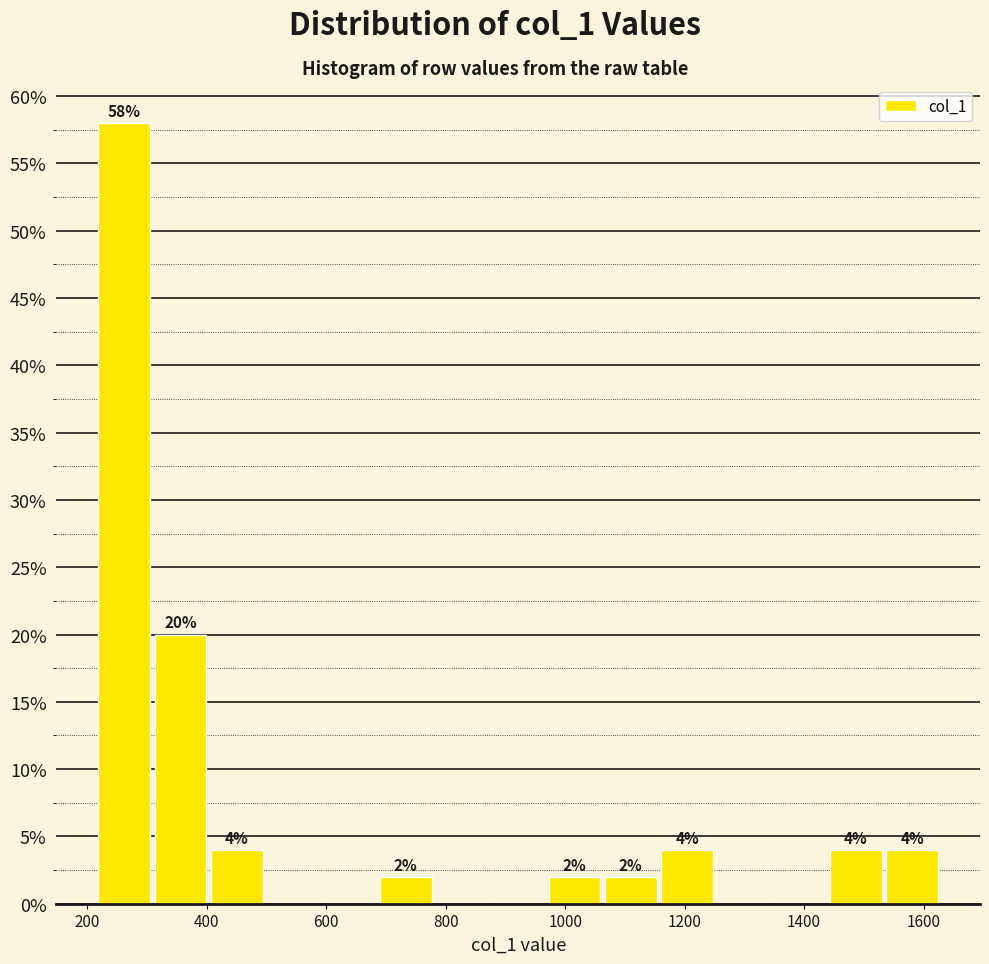

Which range on the x-axis has the tallest bar?

220 to 300